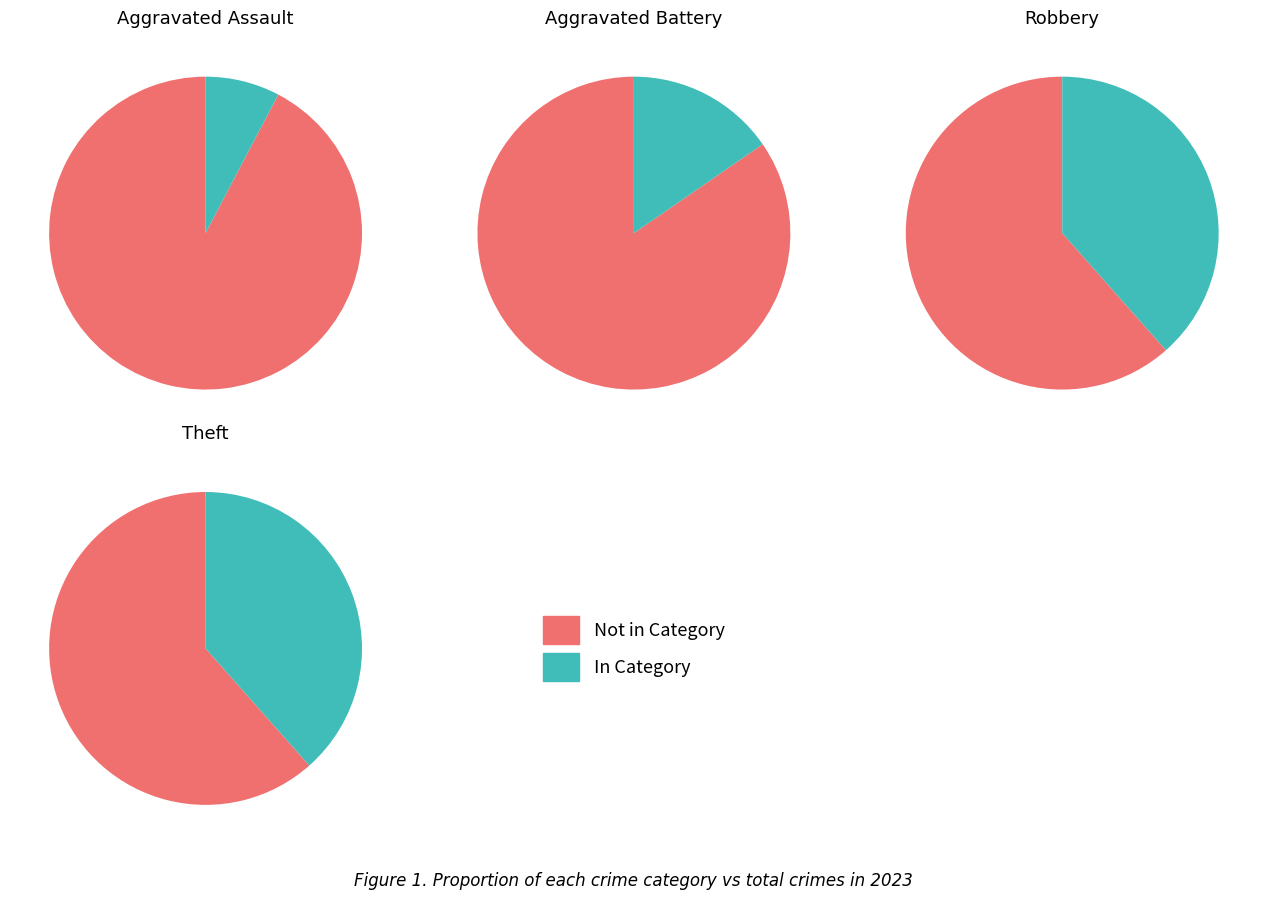

What percentage is the 1 slice, to the nearest percent?

15%